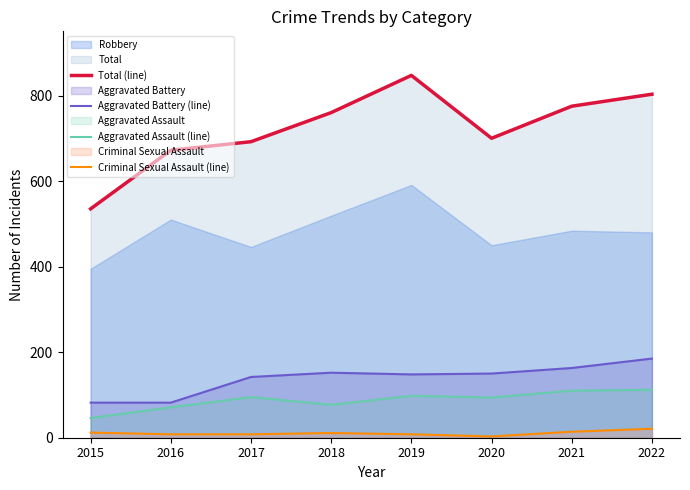

Reading left to right, transcribe all the data shown in this chart.

Total (line): 535	672	692	760	847	700	775	803
Aggravated Battery (line): 82	82	142	152	148	150	163	185
Aggravated Assault (line): 46	71	95	77	98	94	110	112
Criminal Sexual Assault (line): 12	8	8	11	8	3	14	21